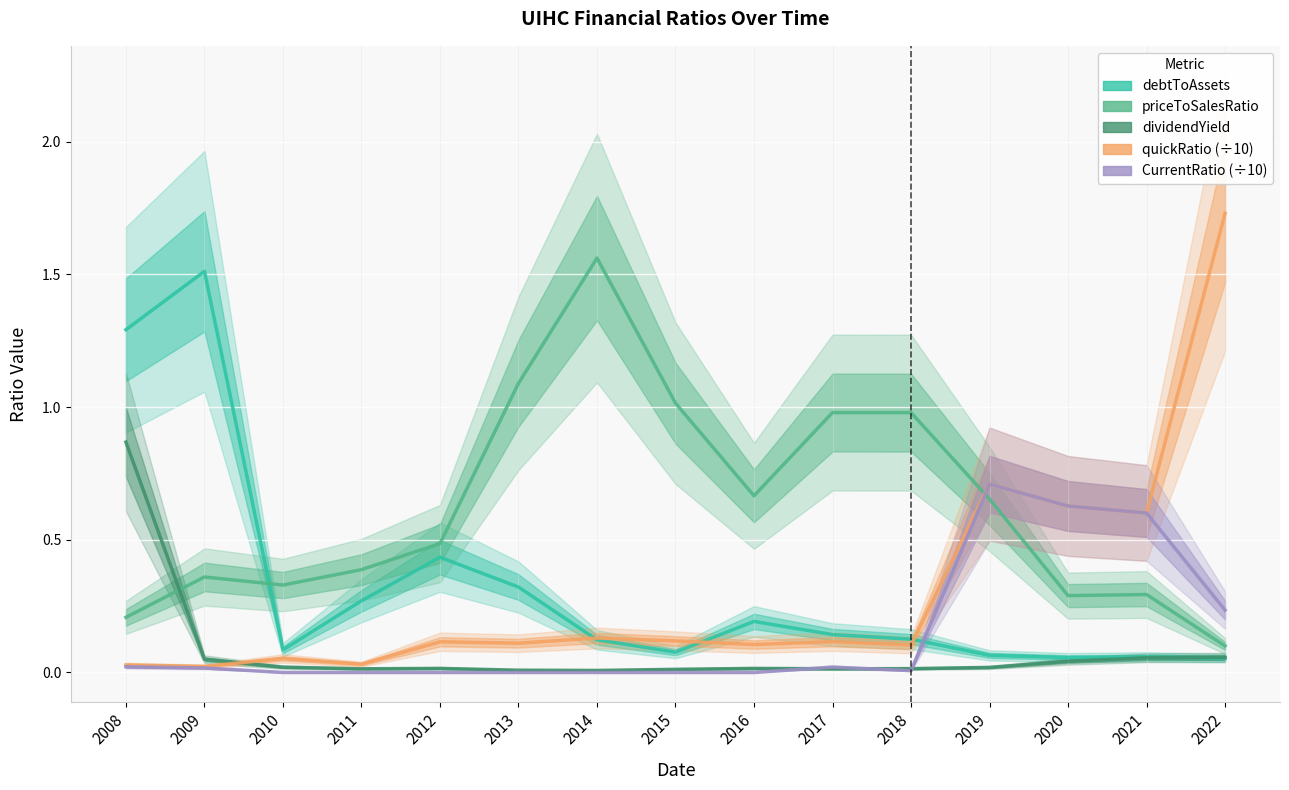

Rank the categories by quickRatio (÷10) value from lowest to highest.

2009, 2008, 2011, 2010, 2018, 2016, 2013, 2012, 2017, 2015, 2014, 2021, 2020, 2019, 2022